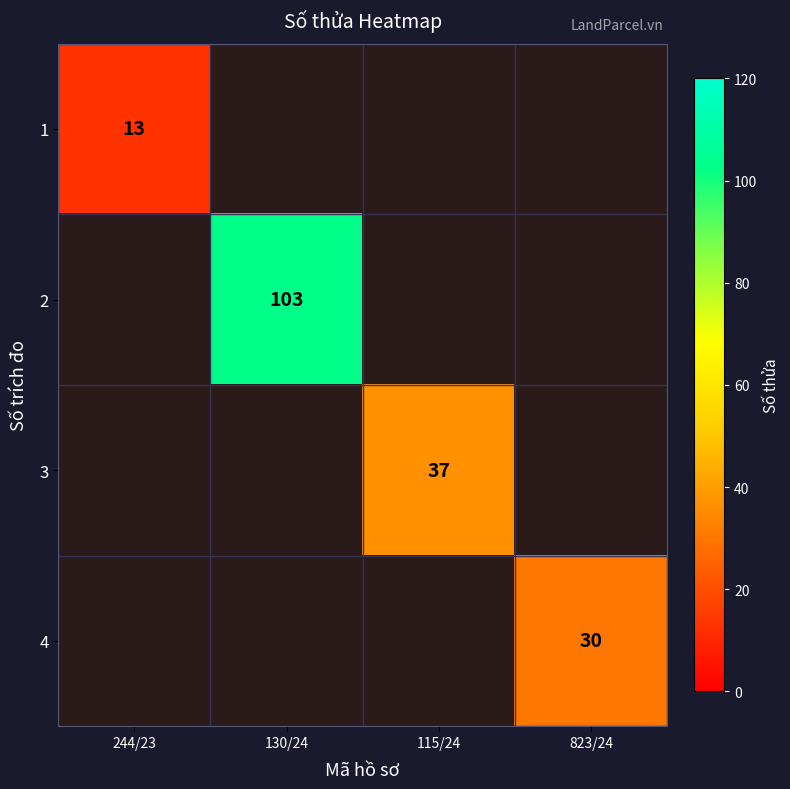

Count the number of data series in this chart.

4